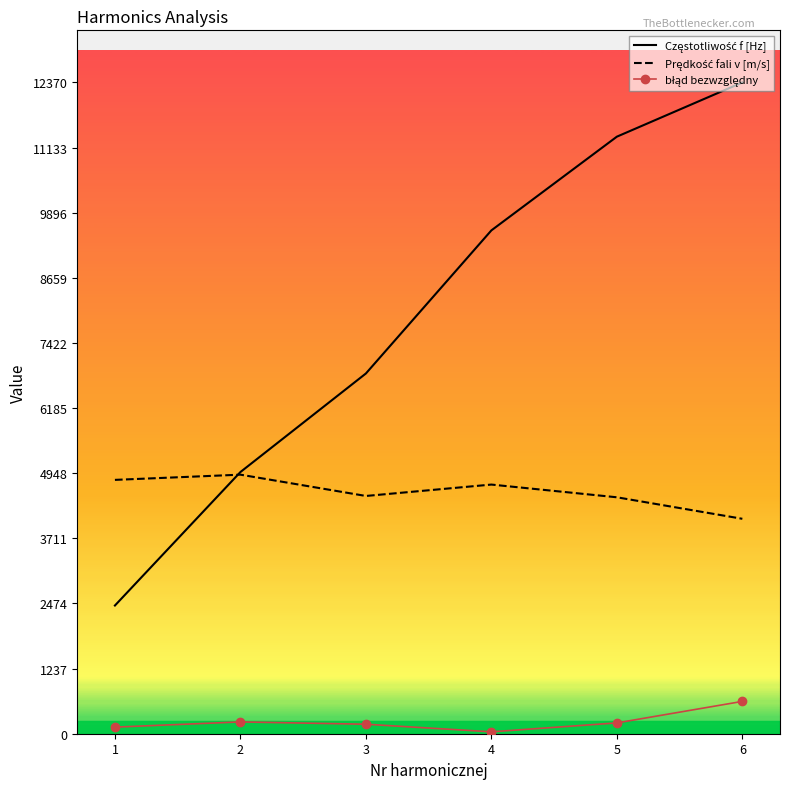

What is the total value across all series at 6?

17066.0